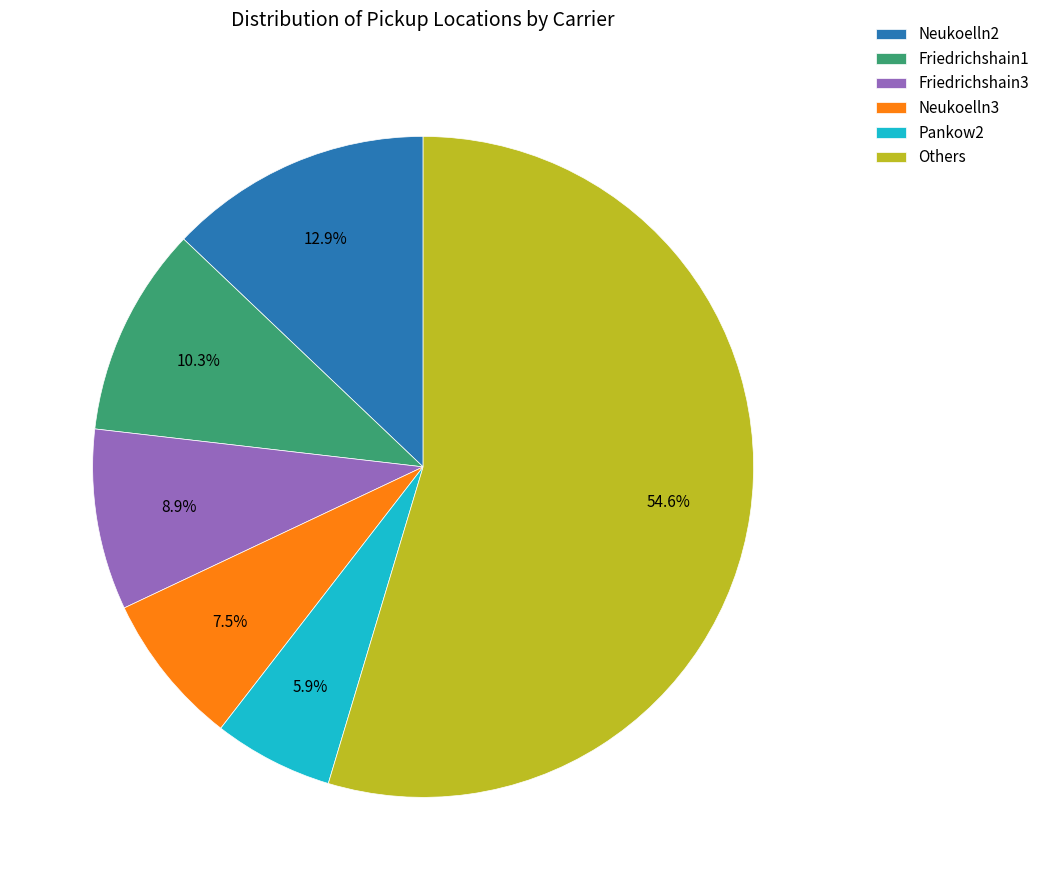

Does Others represent more than half of the total?

Yes